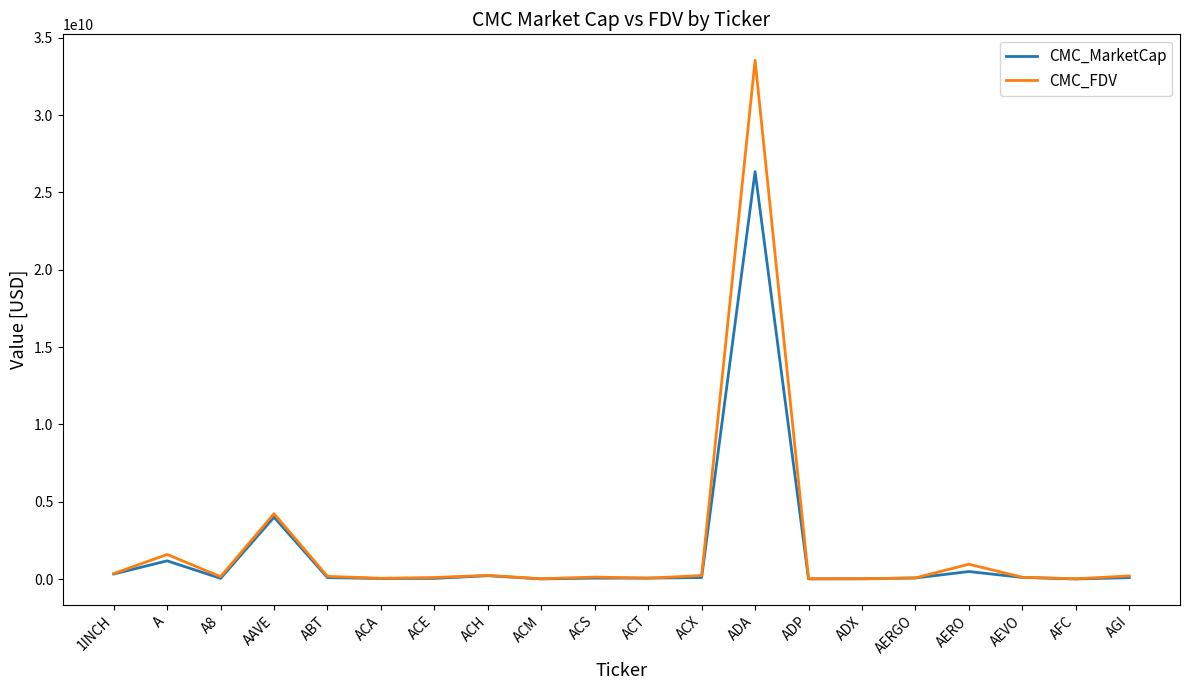

Rank the series by their maximum value, from lowest to highest.

CMC_MarketCap, CMC_FDV